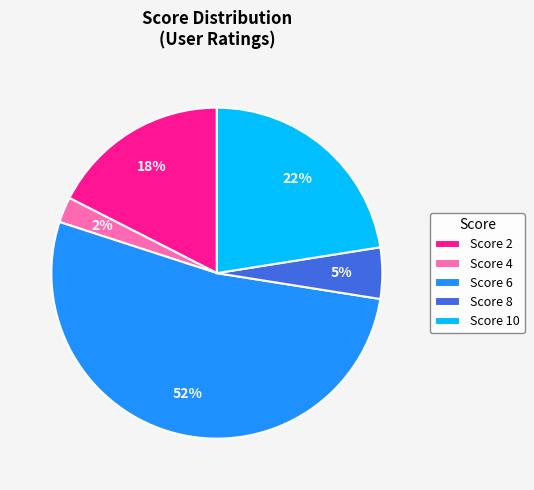

To the nearest percent, what is the combined percentage of Score 10 and Score 6?

75%